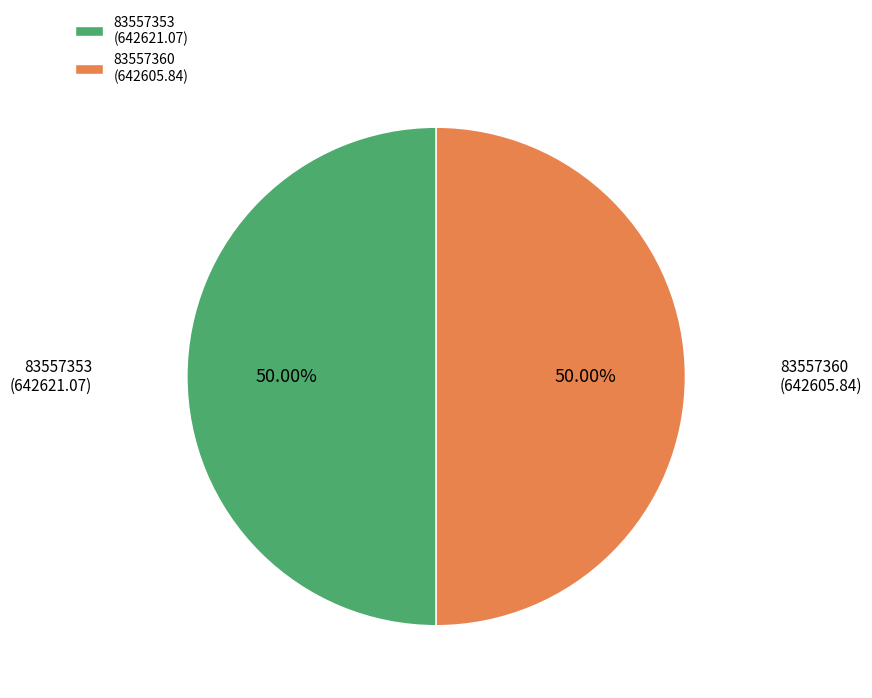

How many segments does this pie chart have?

2